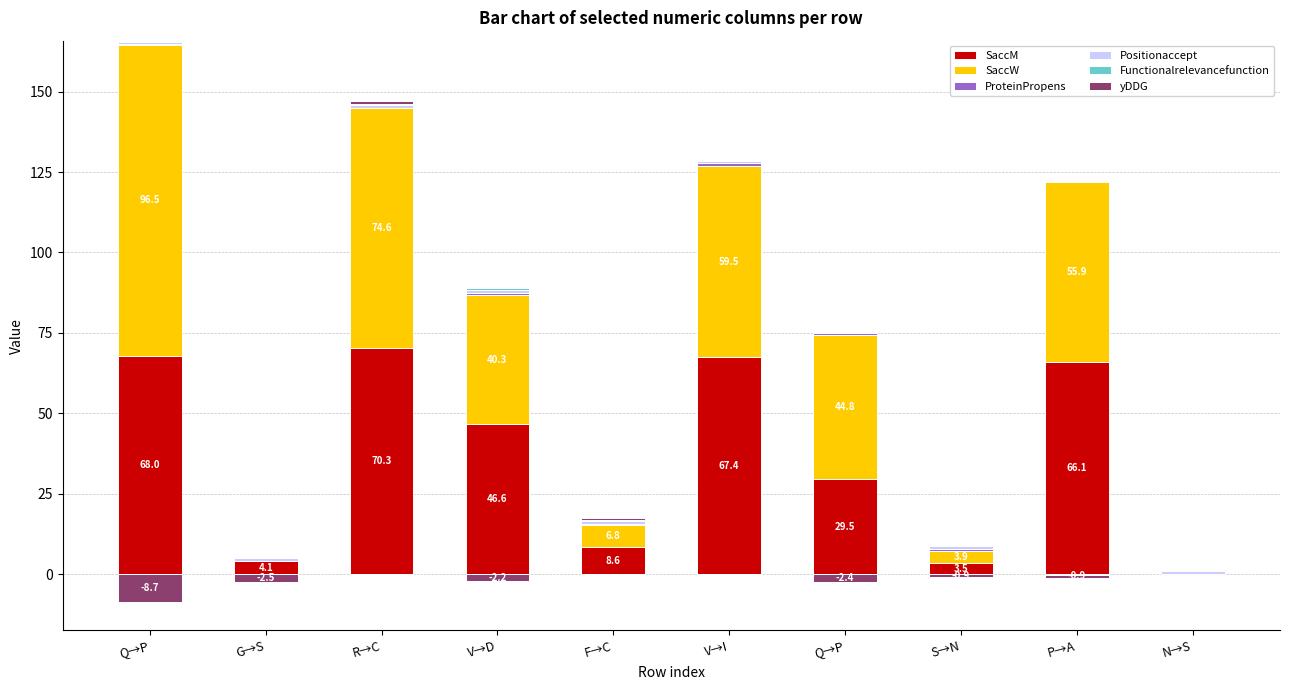

What is the highest value of the Positionaccept series?

1.0